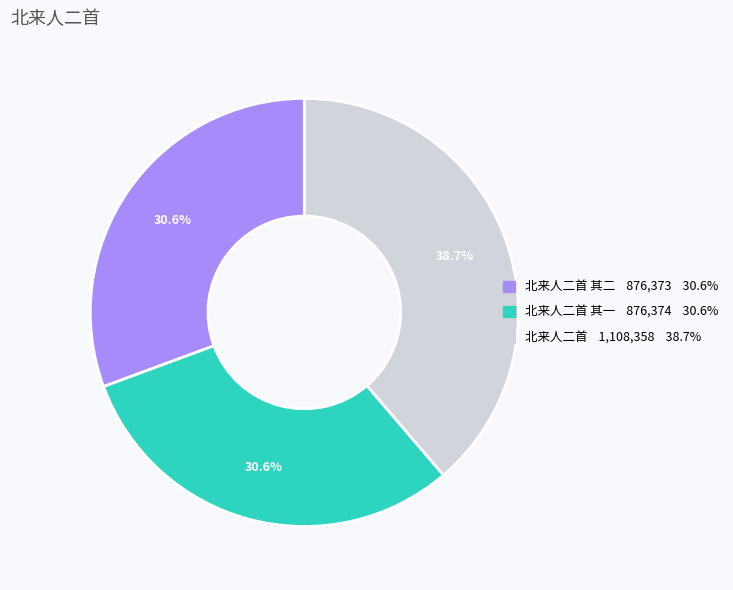

How many slices are in this pie chart?

3